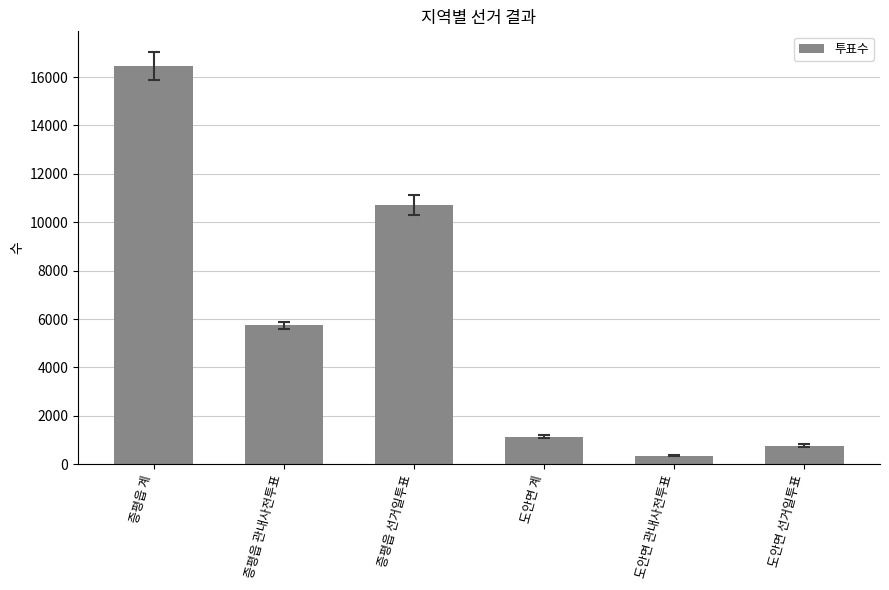

List the labels in order of value, largest first.

증평읍 계, 증평읍 선거일투표, 증평읍 관내사전투표, 도안면 계, 도안면 선거일투표, 도안면 관내사전투표